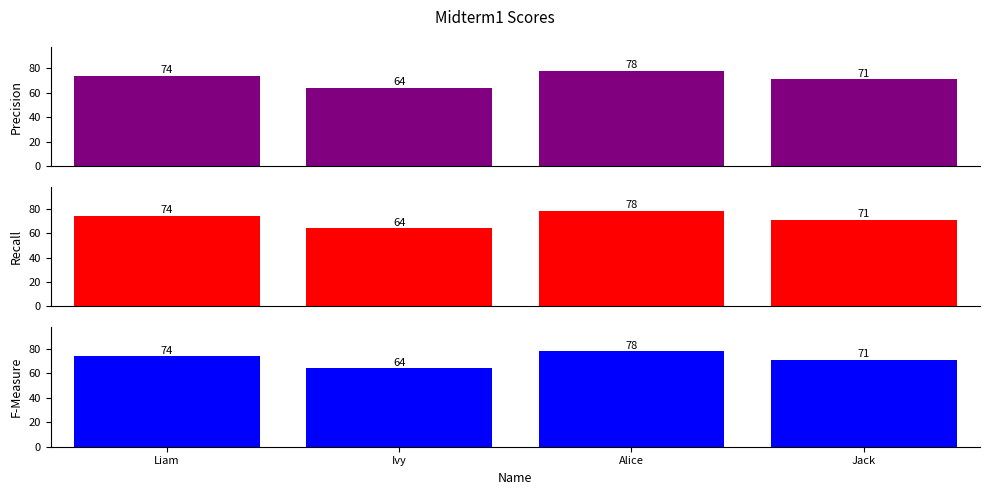

Is the value of Precision at Alice greater than the value of Recall at Alice?

No